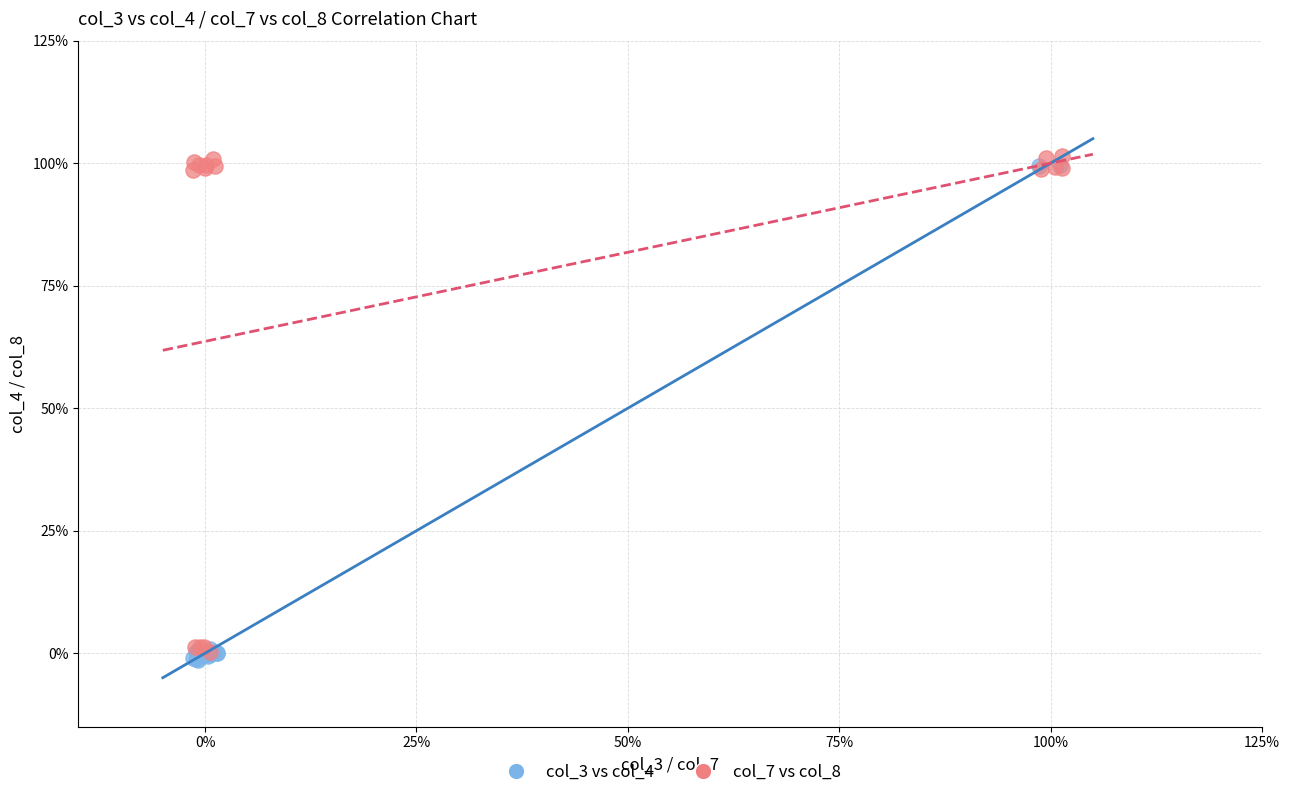

What are all the series names shown in the legend?

col_3 vs col_4, col_7 vs col_8